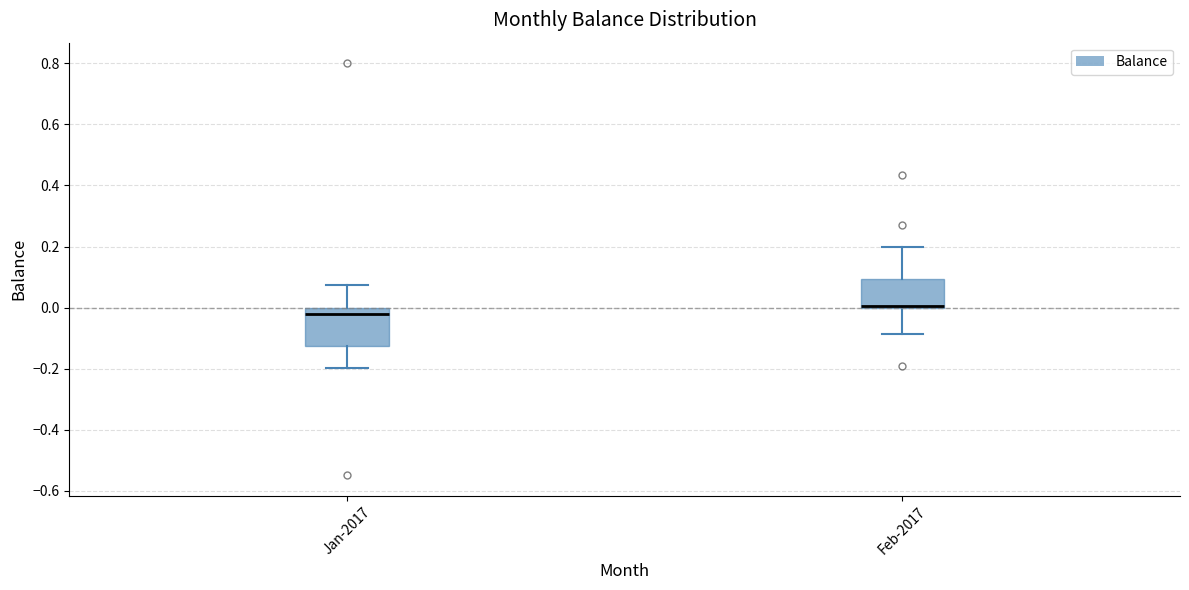

Reading left to right, transcribe this box plot: for each box, give where its median line is, the range the box spans, and where its two whiskers end, as read against the y-axis. The values are not printed on the chart, so give them approximately, as read against the axis.

Jan-2017: median -0.02, box -0.12 to 0.00, whiskers -0.20 to 0.08
Feb-2017: median 0.00 (just above the box's lower edge), box 0.00 to 0.10, whiskers -0.08 to 0.20